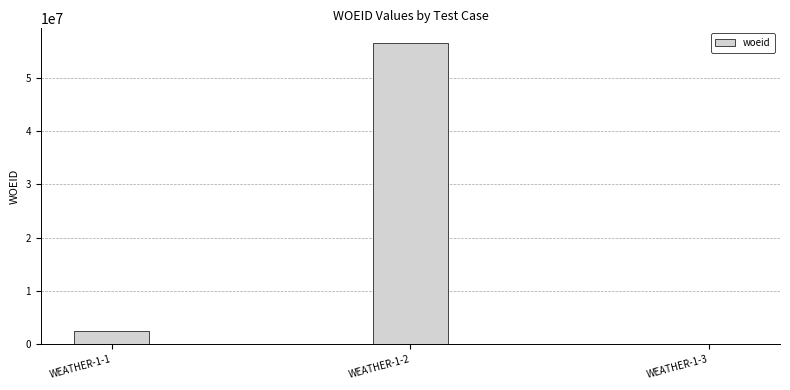

Is it true that the value at WEATHER-1-3 is 0?

True